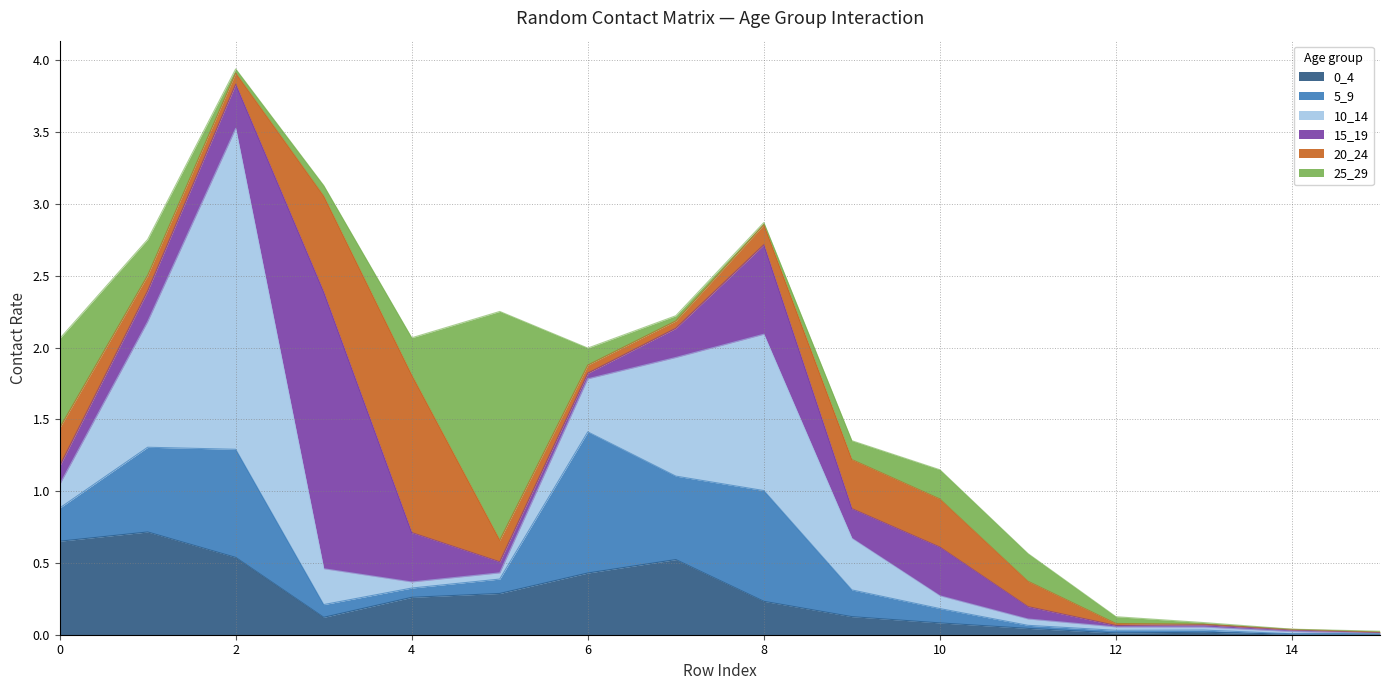

At which category does 0_4 reach its first local valley?

3